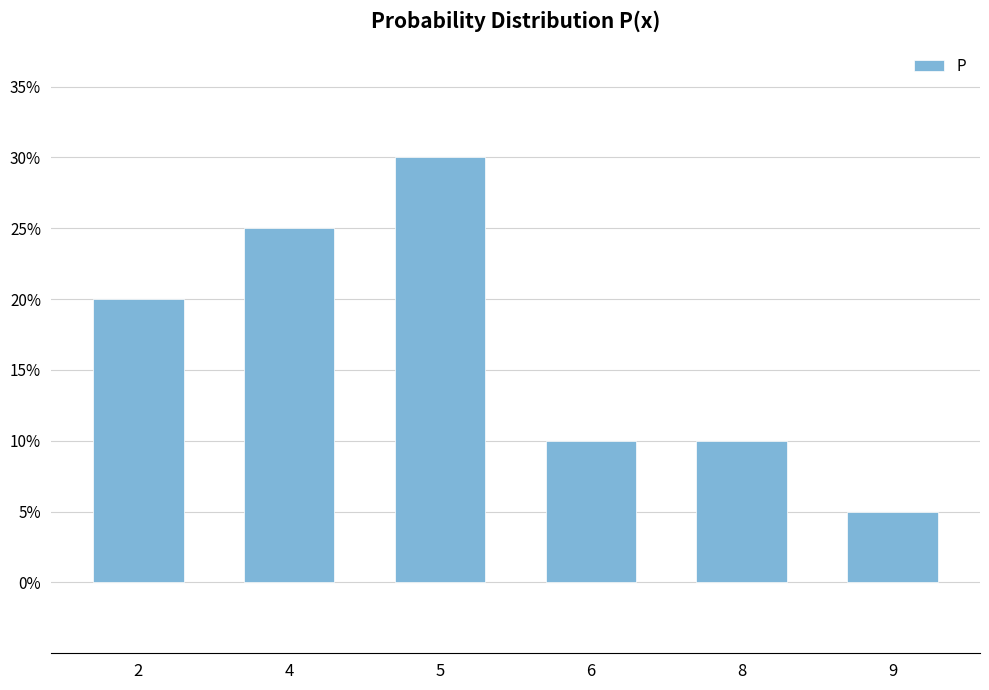

Are the bars horizontal?

No